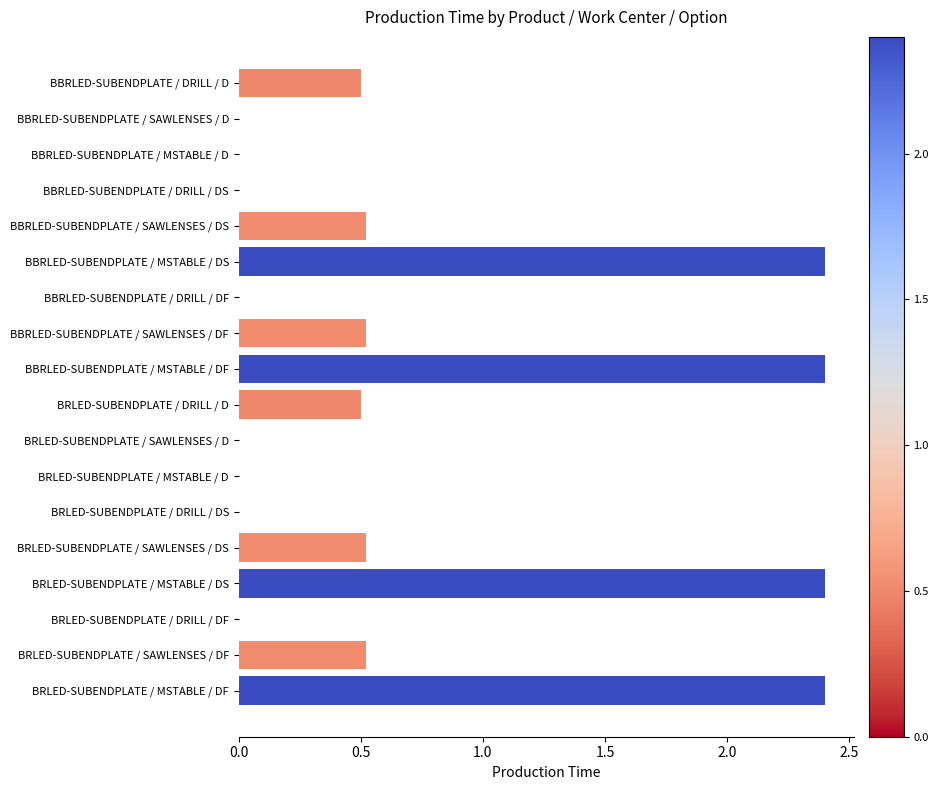

What is the maximum value shown in the chart?

2.4